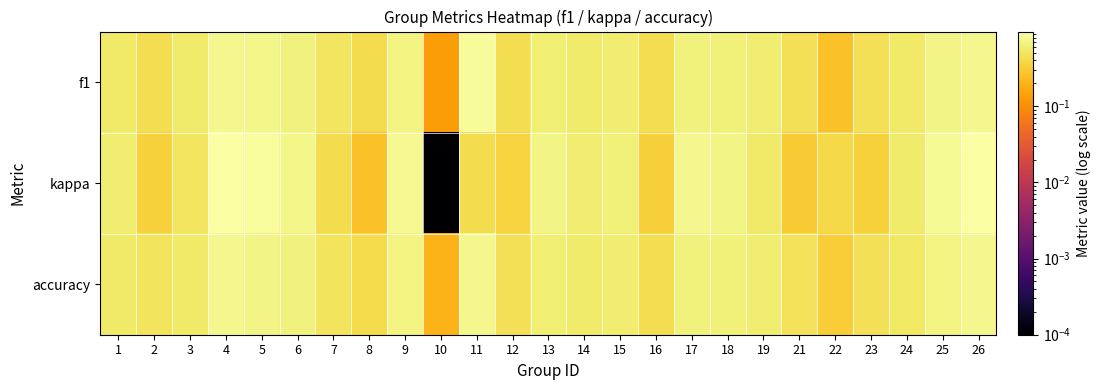

Which series has the largest total across all categories?

accuracy